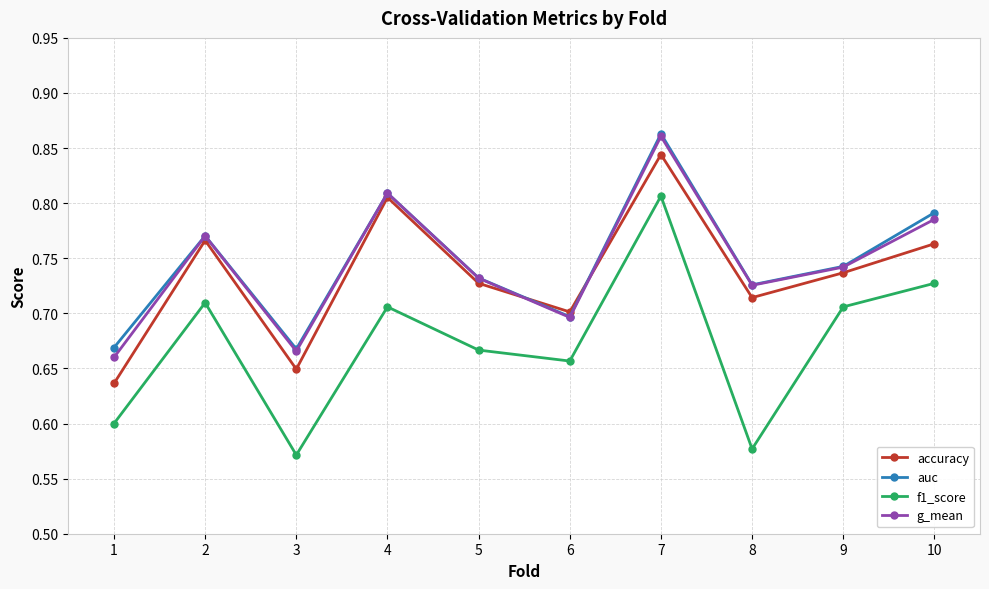

The accuracy series shows 1.0 at 1. True or false?

False